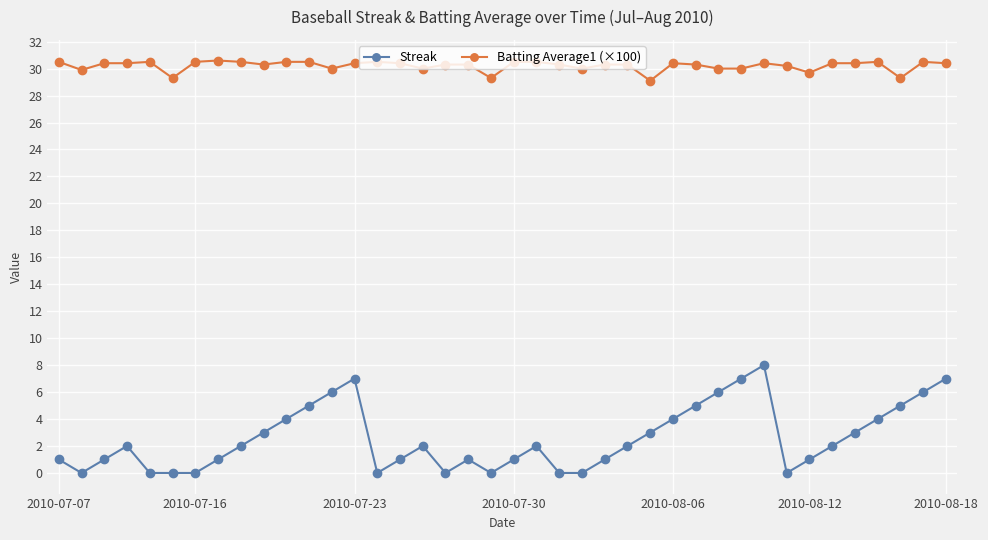

What is the value of the Batting Average1 (×100) point at the 32nd from the left?

30.4